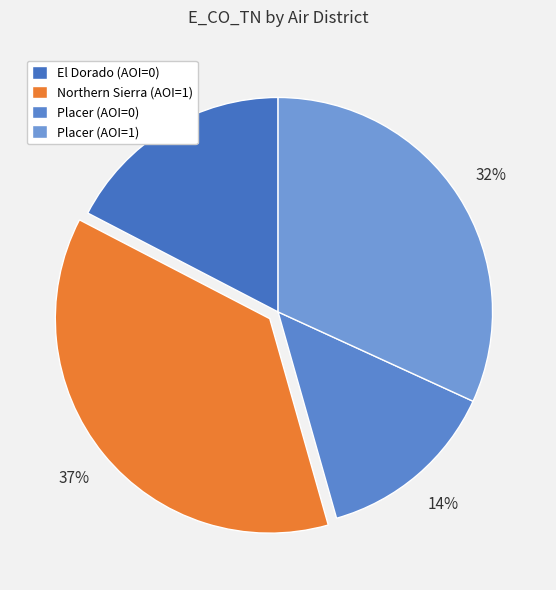

Is Placer (AOI=0) the majority of the pie?

No